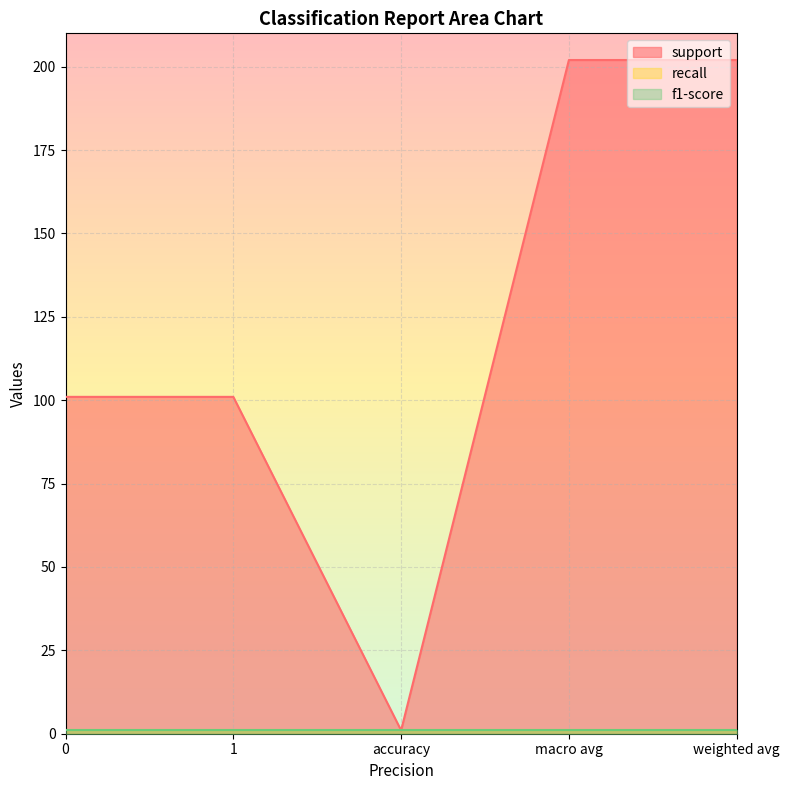

What value does the f1-score series have at weighted avg?

1